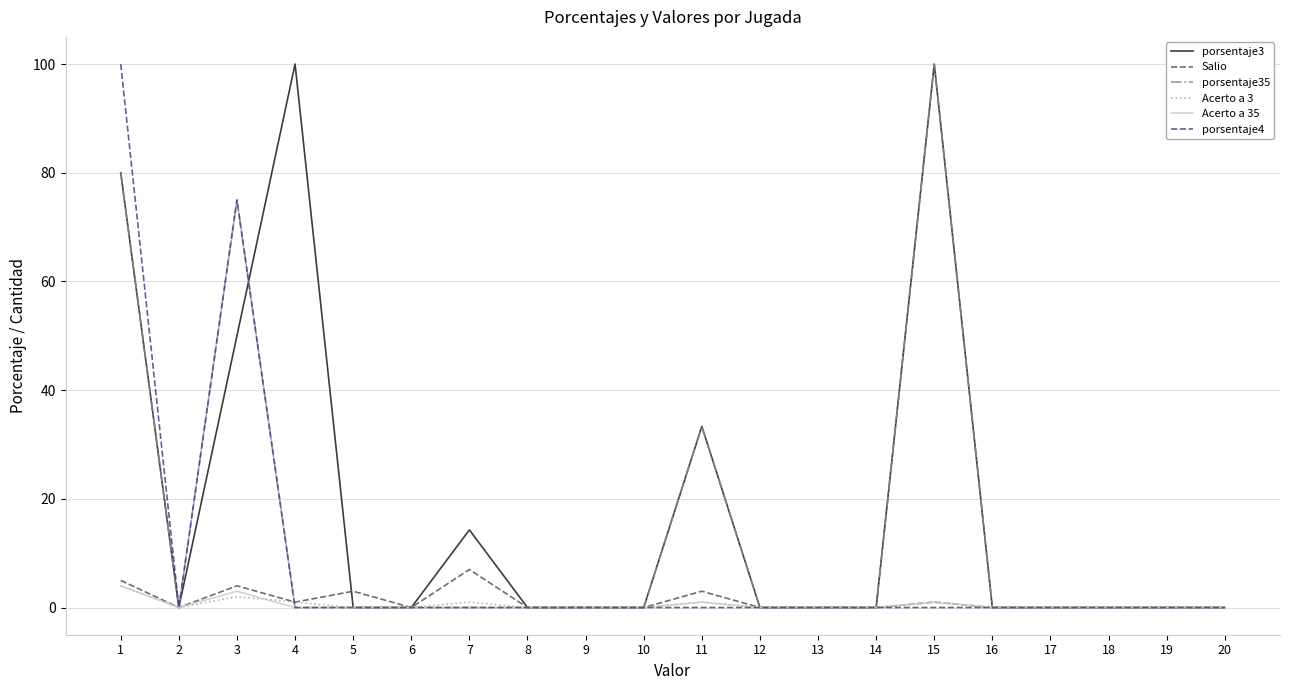

Which series changed the most between 1 and 10?

porsentaje4